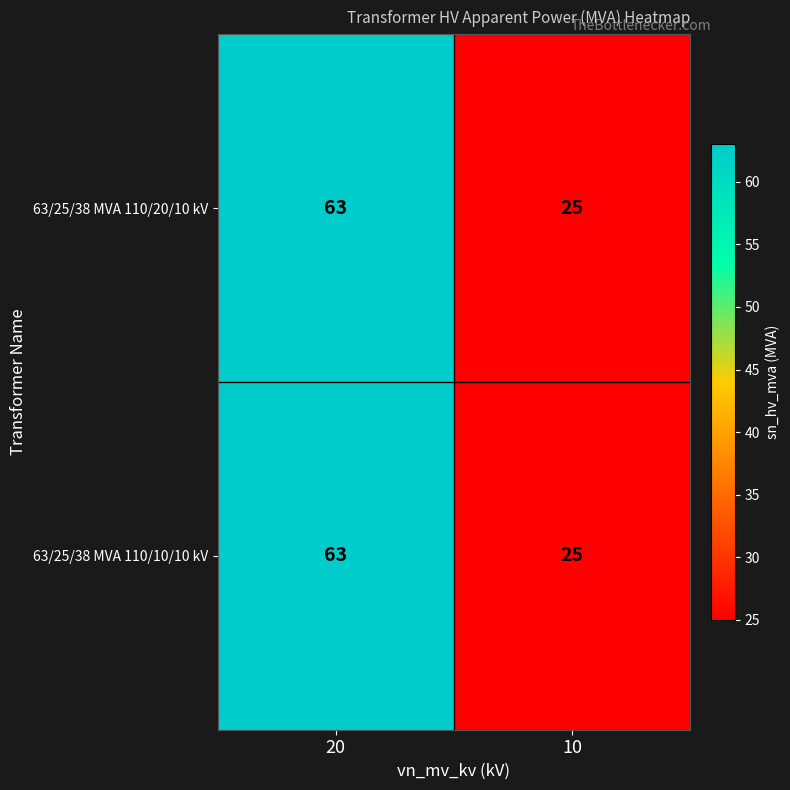

List the labels in order of 63/25/38 MVA 110/20/10 kV value, smallest first.

10, 20